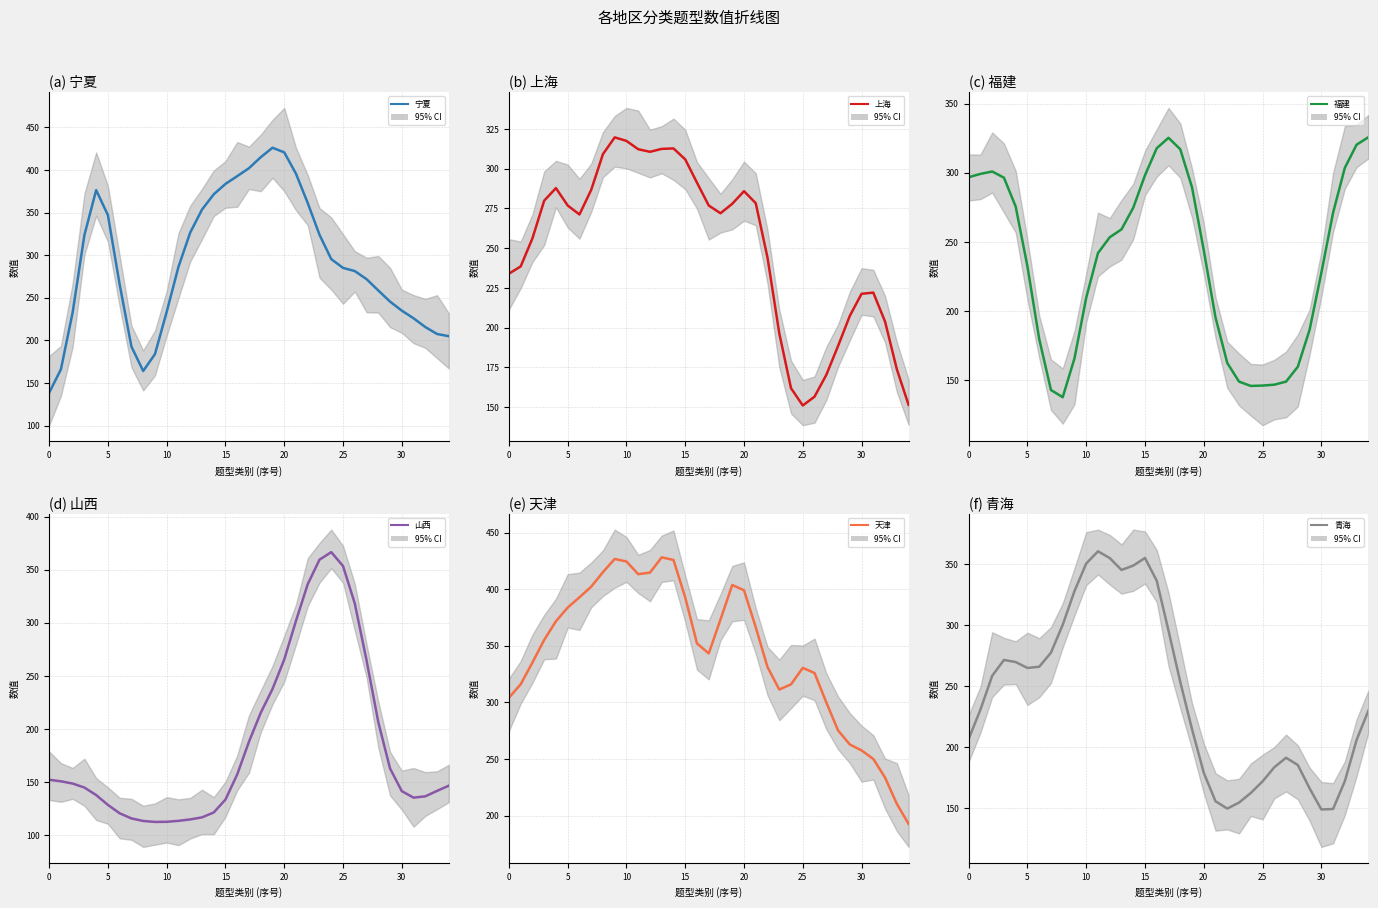

Between 30 and 34, which series saw the biggest shift?

福建